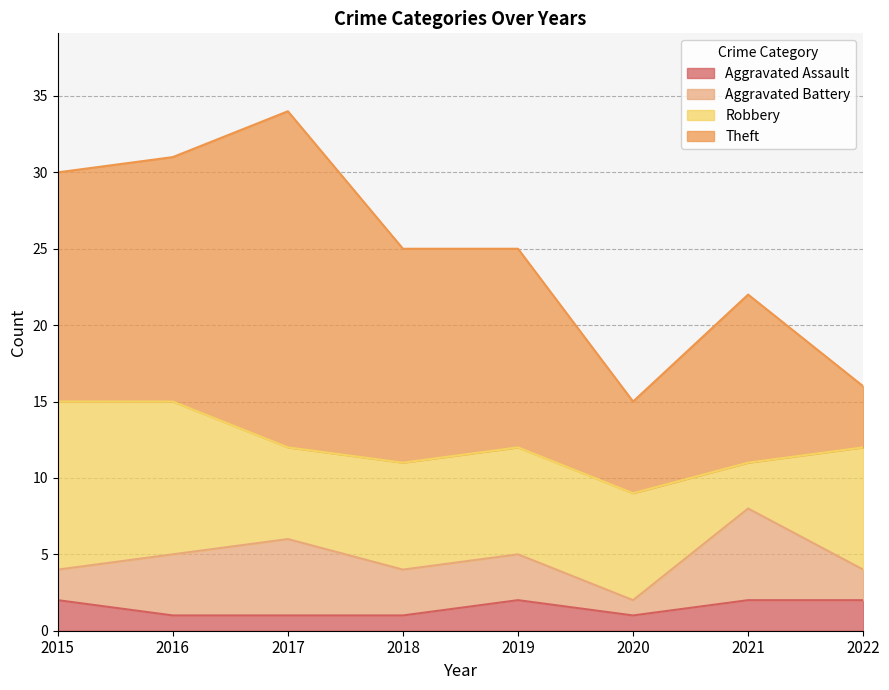

Which label corresponds to the smallest value in the chart?

2016